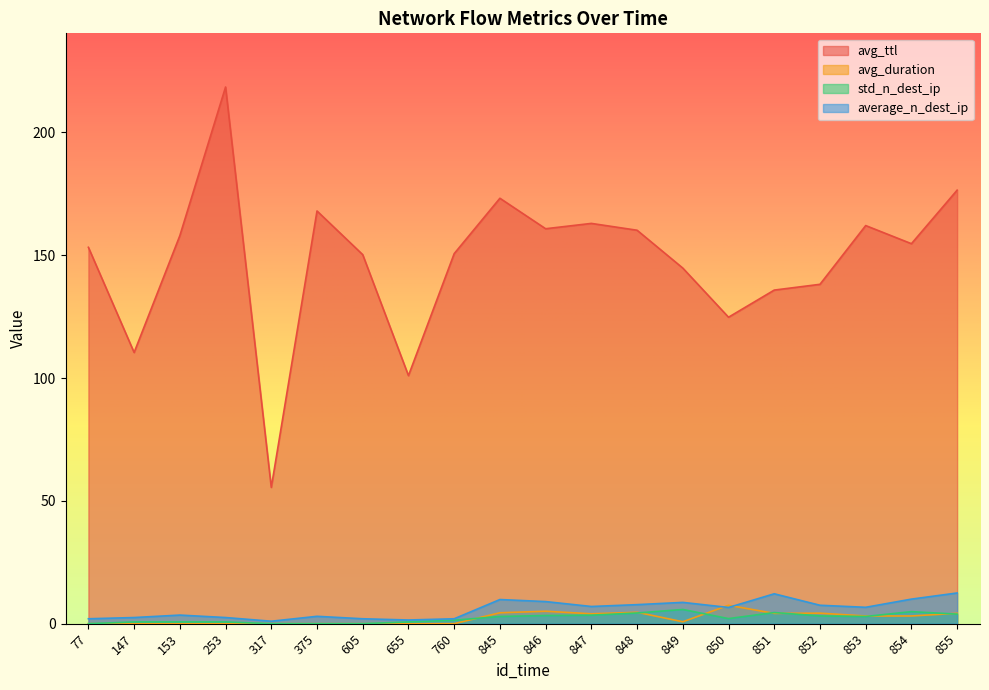

Reading left to right, transcribe all the data shown in this chart.

avg_ttl: 77=153.2	147=110.4	153=158.0	253=218.5	317=55.5	375=168.0	605=150.2	655=101.0	760=150.7	845=173.2	846=160.8	847=163.0	848=160.2	849=144.8	850=124.8	851=135.8	852=138.2	853=162.1	854=154.7	855=176.5
avg_duration: 77=0.0	147=0.0	153=0.0	253=0.0	317=0.0	375=0.0	605=0.0	655=0.0	760=0.0	845=4.4	846=5.1	847=4.0	848=4.6	849=0.8	850=7.5	851=4.2	852=4.3	853=3.1	854=3.1	855=4.2
std_n_dest_ip: 77=0.0	147=0.7	153=0.7	253=0.7	317=0.0	375=0.0	605=0.0	655=0.7	760=1.4	845=2.9	846=3.3	847=3.5	848=4.3	849=5.8	850=2.1	851=4.5	852=3.1	853=2.9	854=4.9	855=3.9
average_n_dest_ip: 77=2.0	147=2.5	153=3.5	253=2.5	317=1.0	375=3.0	605=2.0	655=1.5	760=2.0	845=9.8	846=9.0	847=7.0	848=7.8	849=8.7	850=6.6	851=12.2	852=7.5	853=6.7	854=10.0	855=12.5